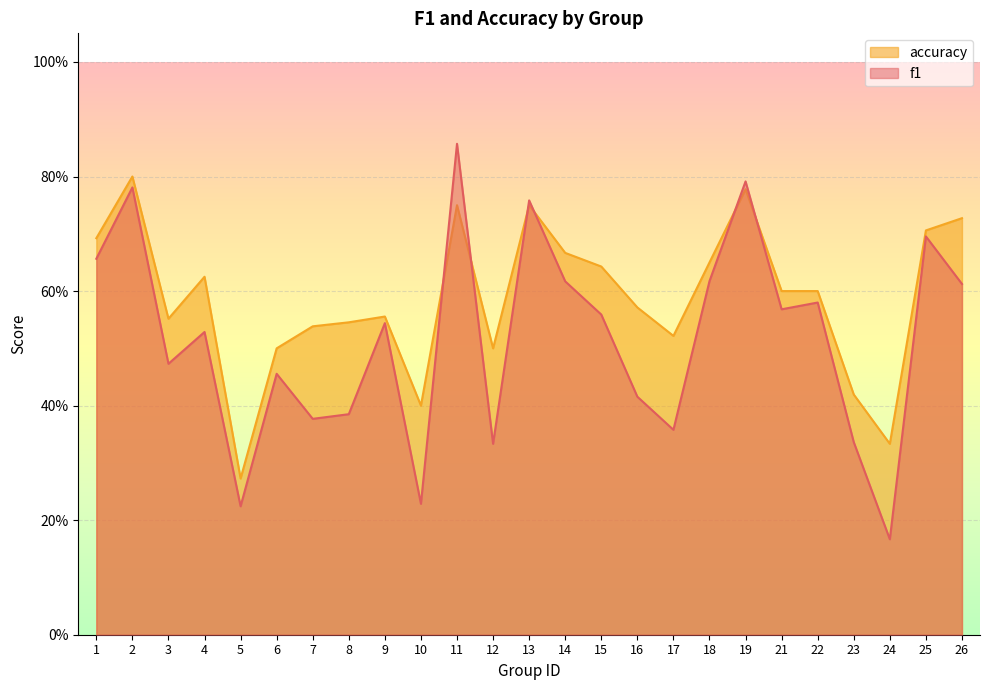

How many lines are shown in the chart?

2